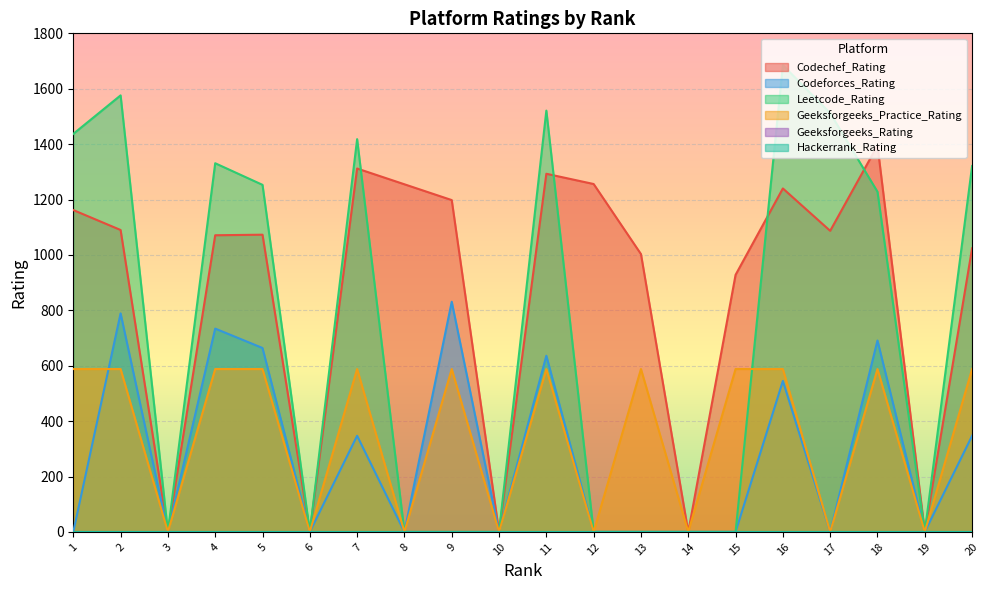

The Codechef_Rating series shows 1162 at 1. True or false?

True